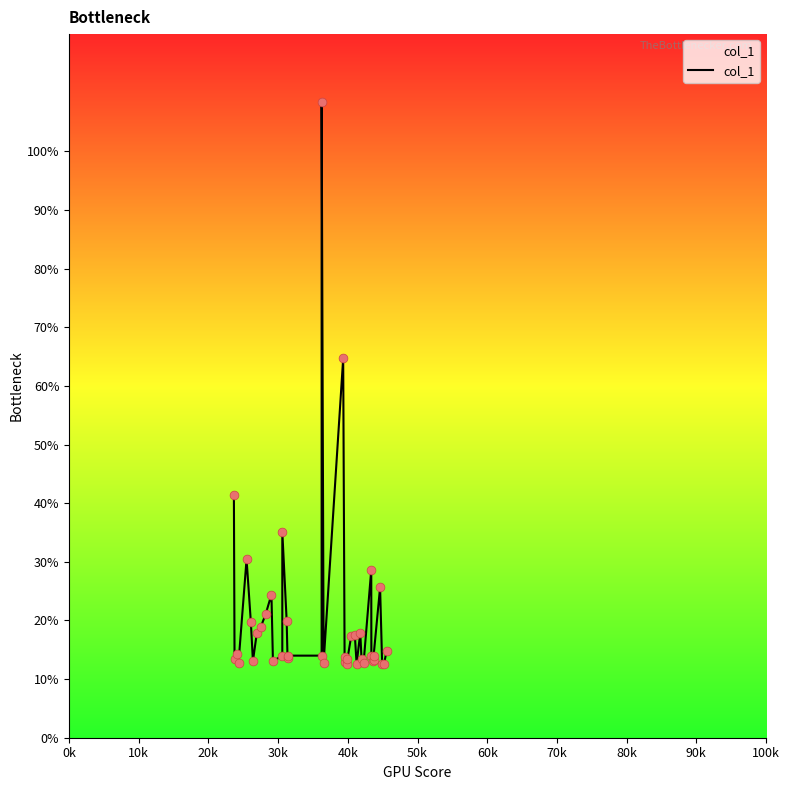

What is the change in value from 20k to 40k?

+16.1